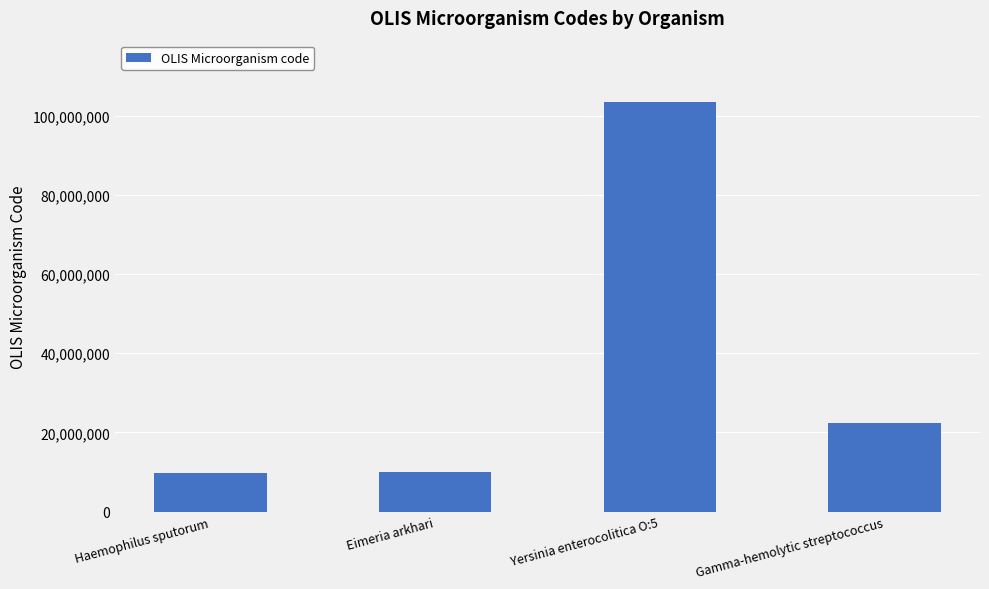

What is the change in value from Haemophilus sputorum to Eimeria arkhari?

+336998